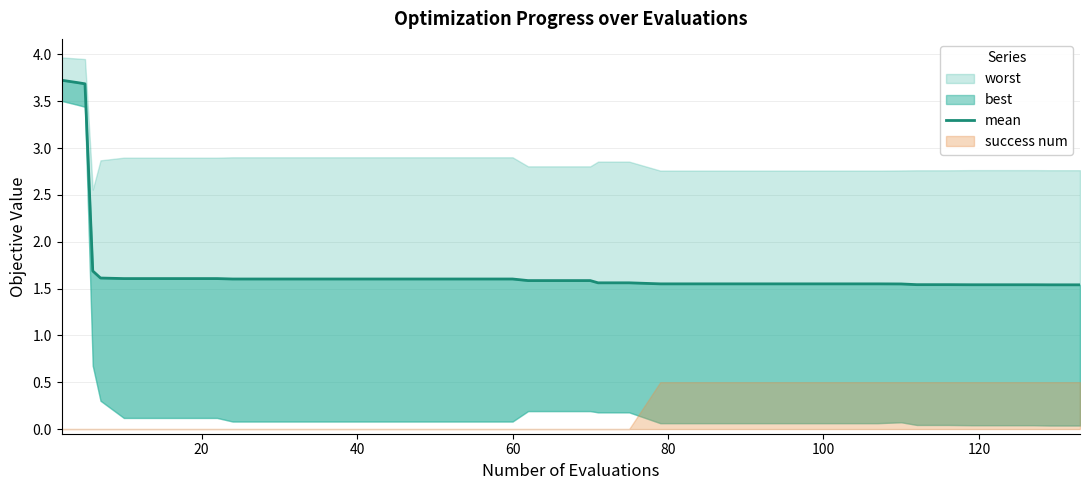

Reading right to left, extract all data points from this chart.

1.5	1.5	1.5	1.5	1.5	1.5	1.5	1.5	1.6	1.6	1.6	1.6	1.6	1.6	1.6	1.6	1.6	1.6	1.6	1.6	1.6	1.6	1.6	1.6	1.6	1.6	1.6	1.6	1.6	1.6	1.6	1.6	1.6	1.6	1.6	1.6	1.7	3.7	3.7	3.7